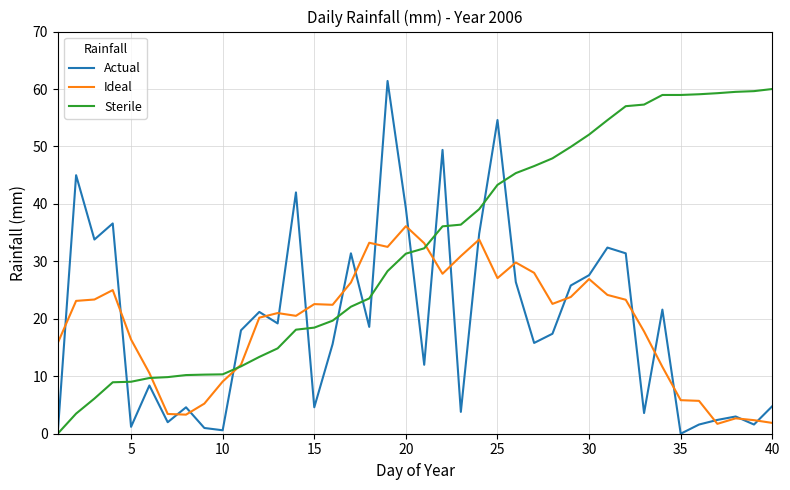

What is the greatest value displayed?

61.4